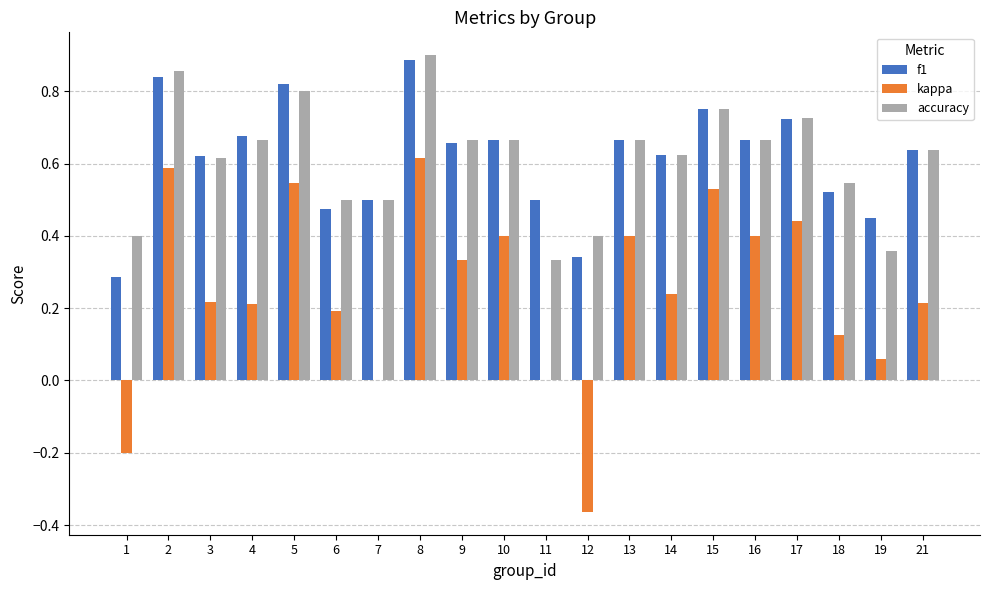

Which series has the largest range (max minus min)?

kappa